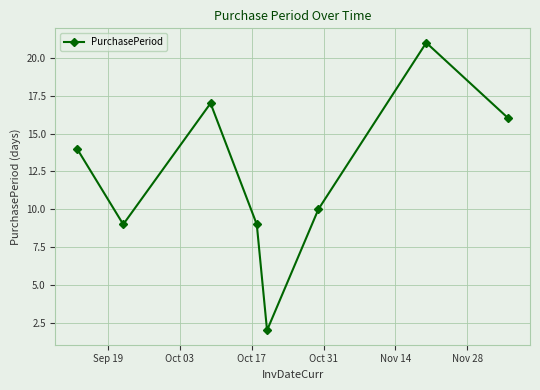

What is the difference between the second highest and minimum values?

15